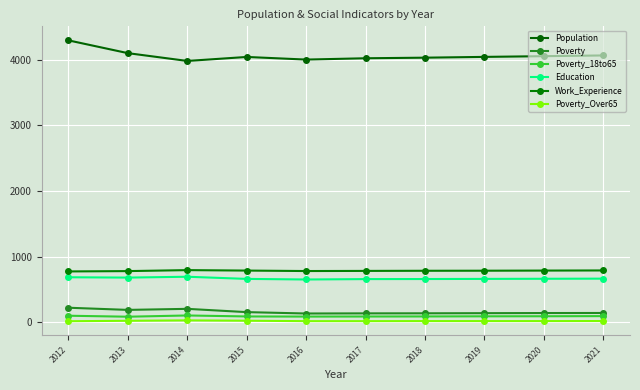

What is the average value of the Work_Experience series?

783